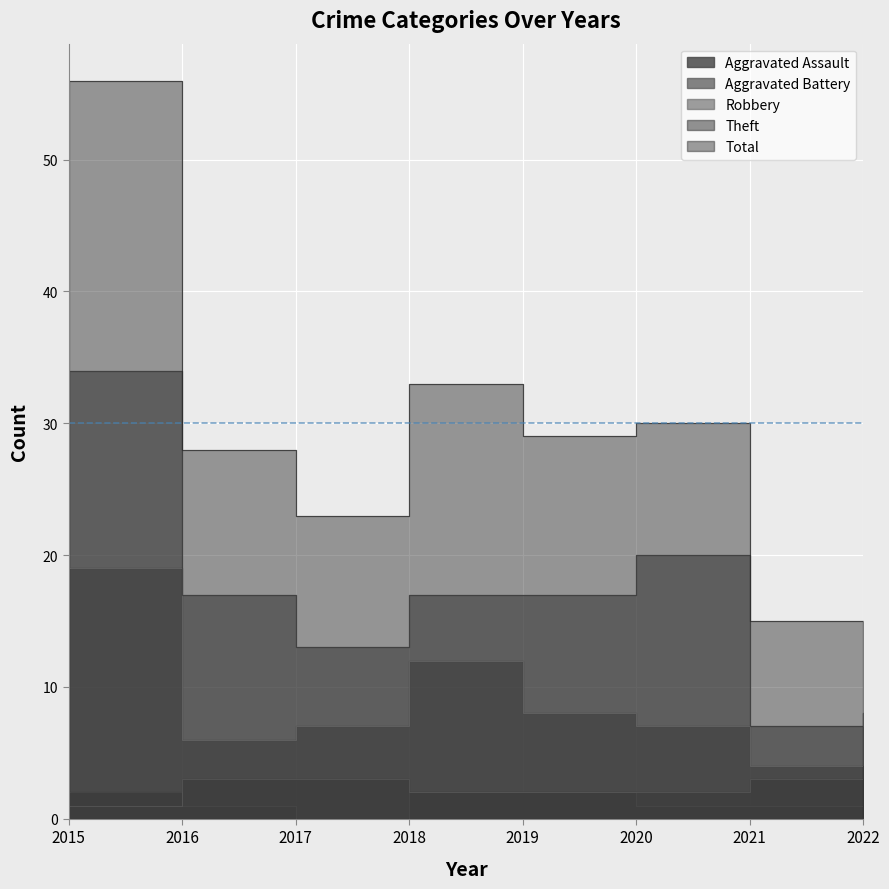

What is the value of the Total point at the 3rd from the left?

23